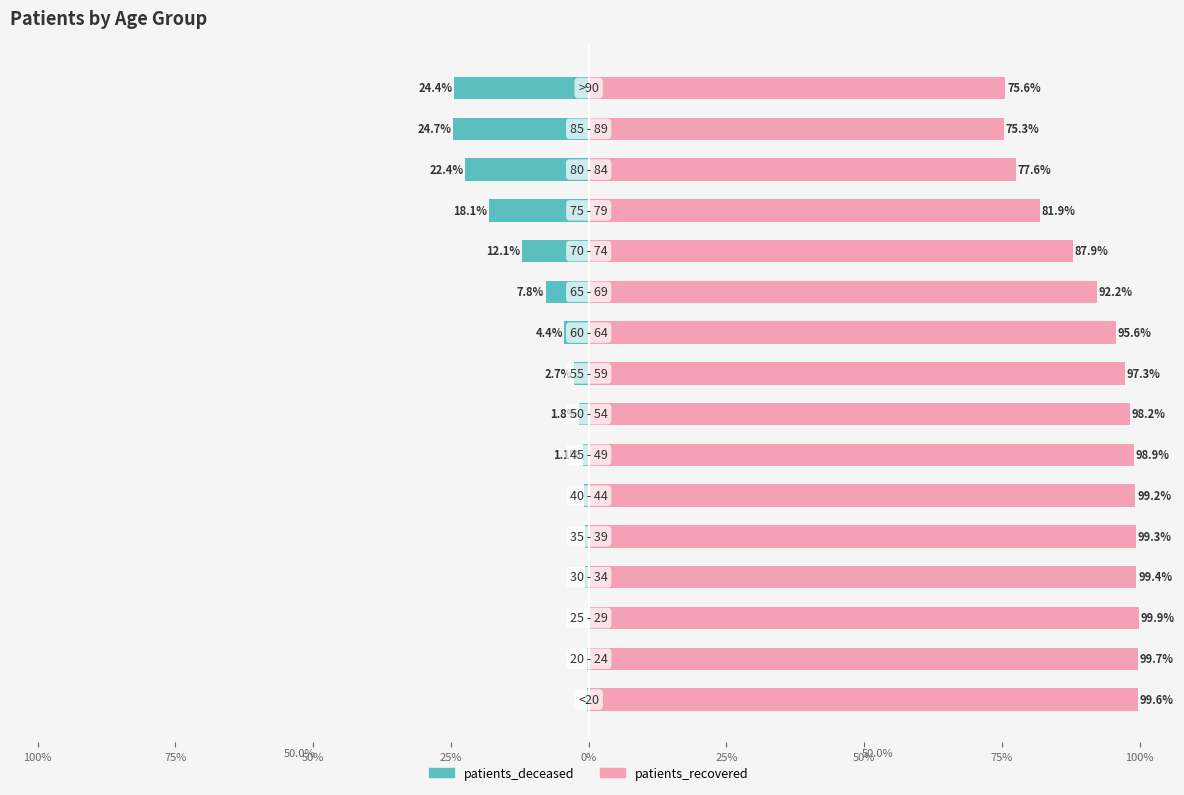

What is the average value of the patients_recovered series?

92.4